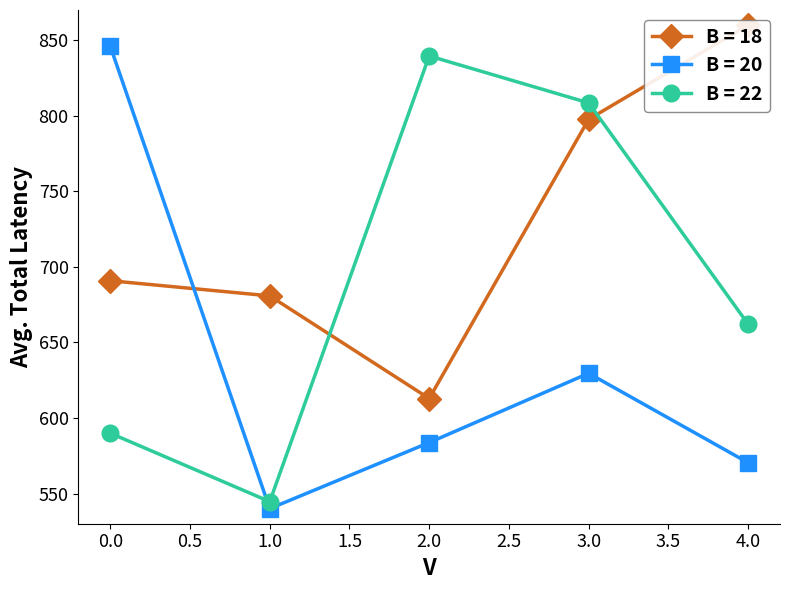

How many times do B = 22 and B = 20 cross each other?

1